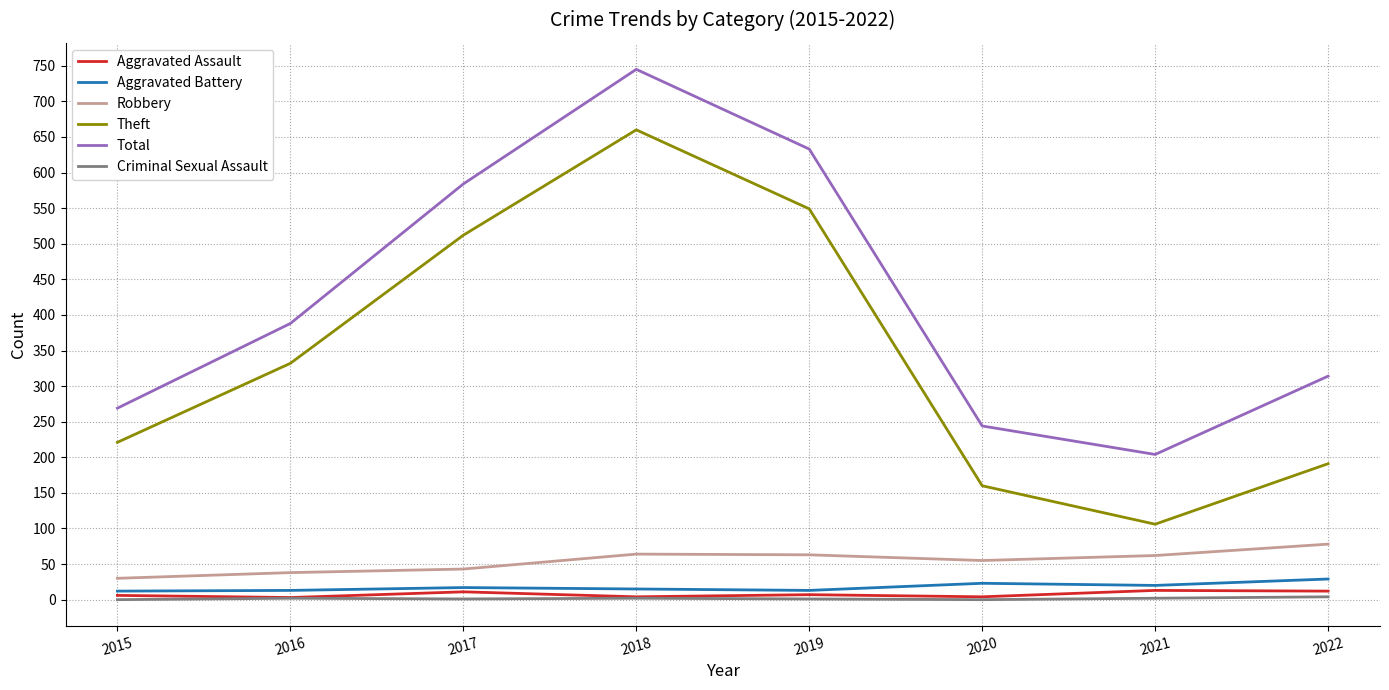

True or false: Total and Robbery intersect in this chart.

False